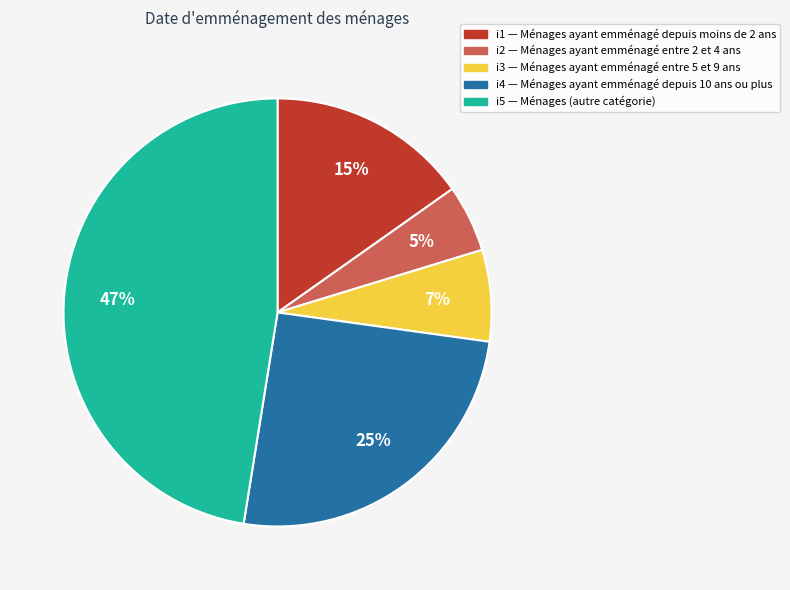

Is there a majority slice in this chart?

No